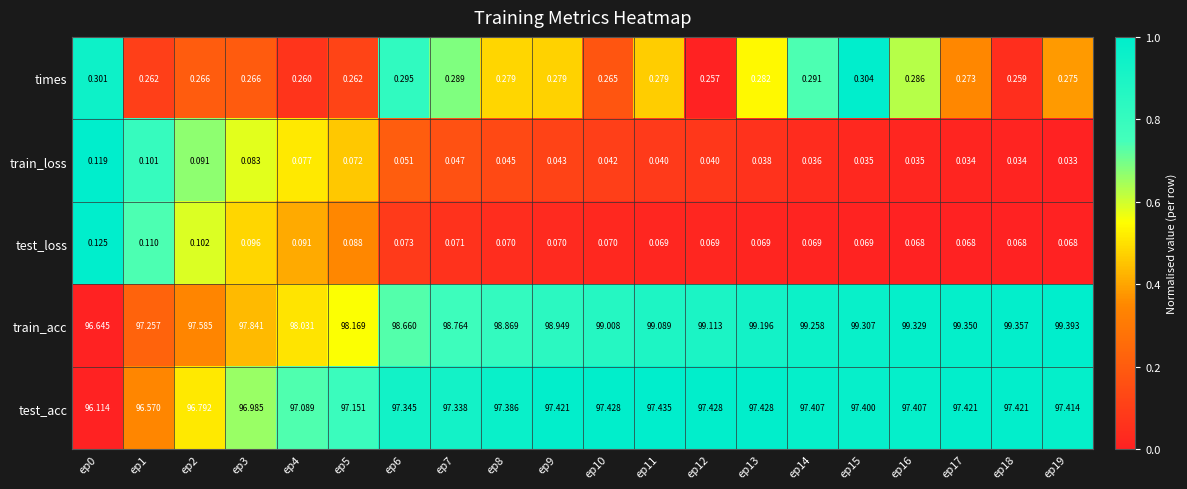

List the series in order of their peak value, highest first.

train_acc, test_acc, times, test_loss, train_loss